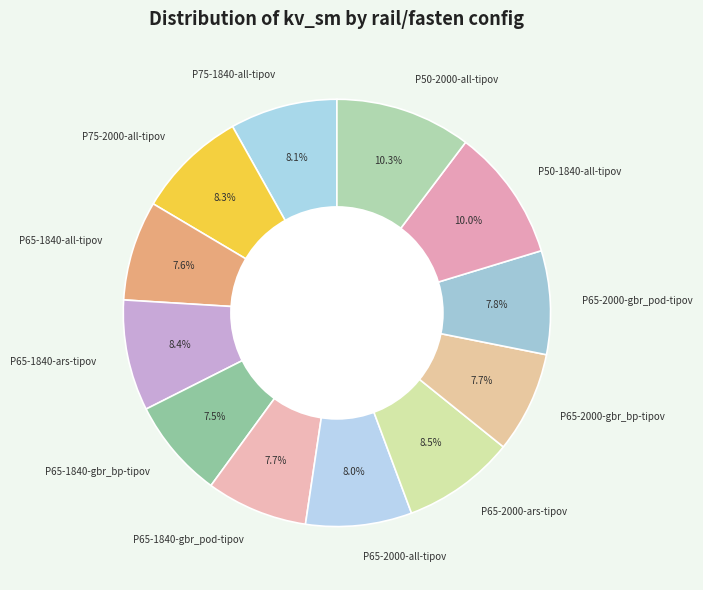

Combined, what portion of the pie is P65-1840-ars-tipov and P65-1840-gbr_pod-tipov?

16.1%